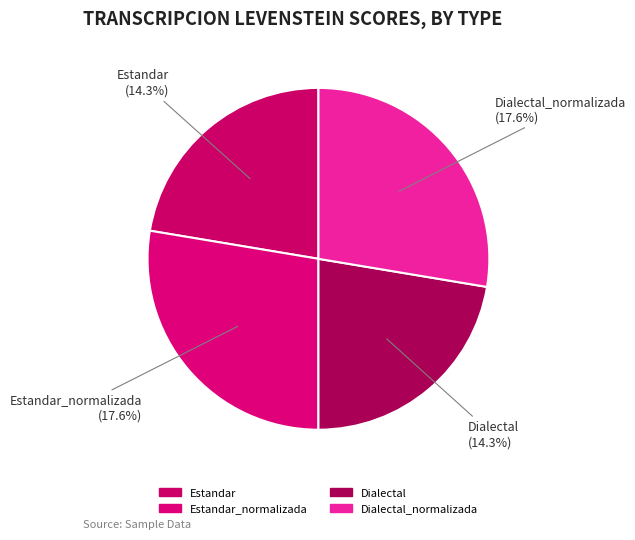

Does Dialectal_normalizada represent more than half of the total?

No